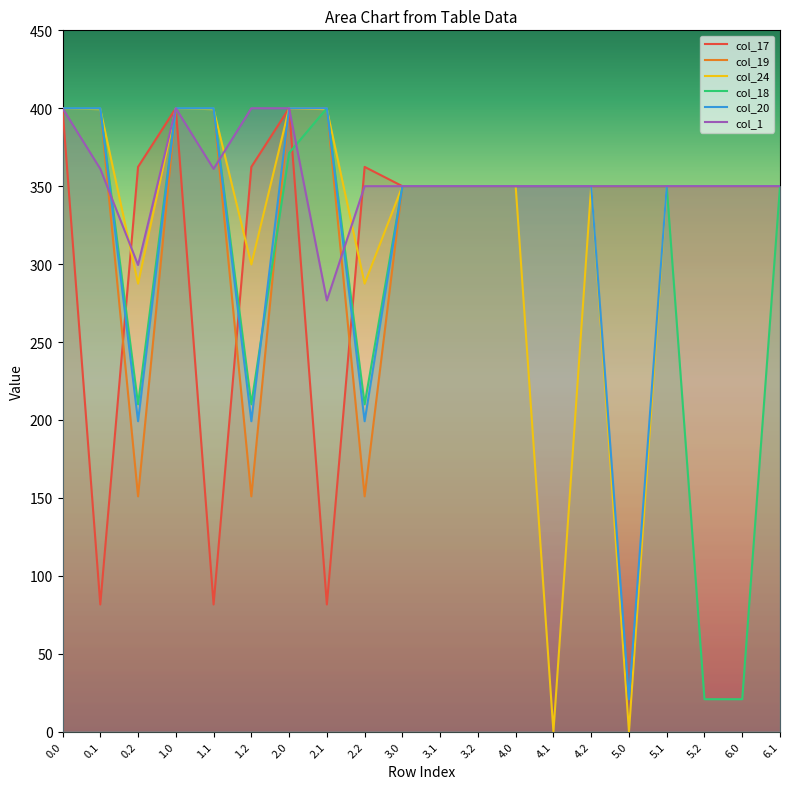

True or false: col_17 and col_20 cross at least once.

True